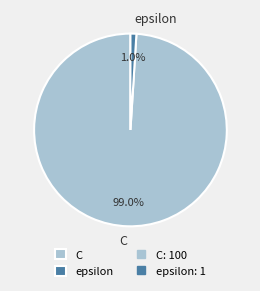

What portion of the pie excludes C?

1.0%